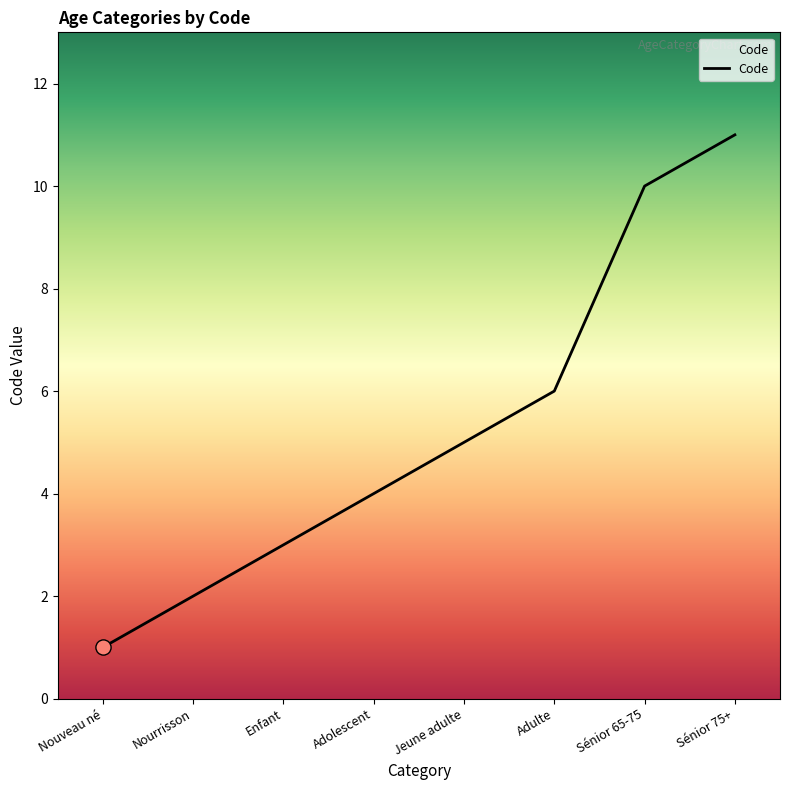

What is the change in value from Jeune adulte to Sénior 75+?

+6